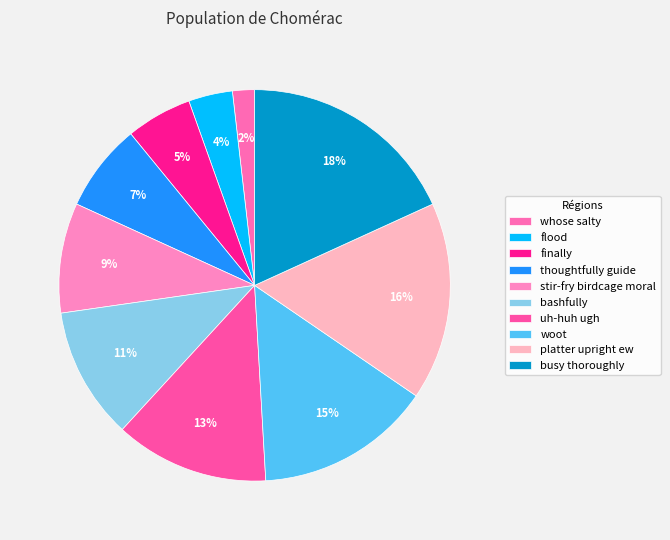

Is platter upright ew the majority of the pie?

No